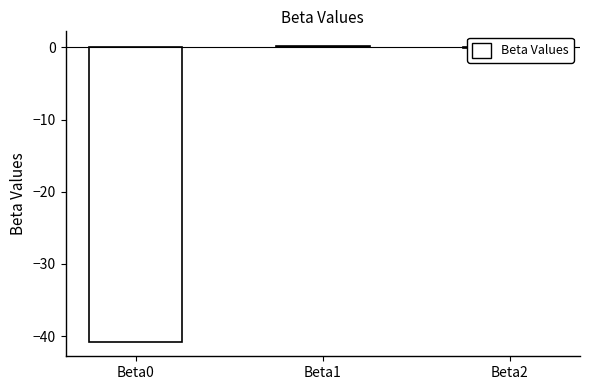

The chart shows a value of -0.1 at Beta2. True or false?

True